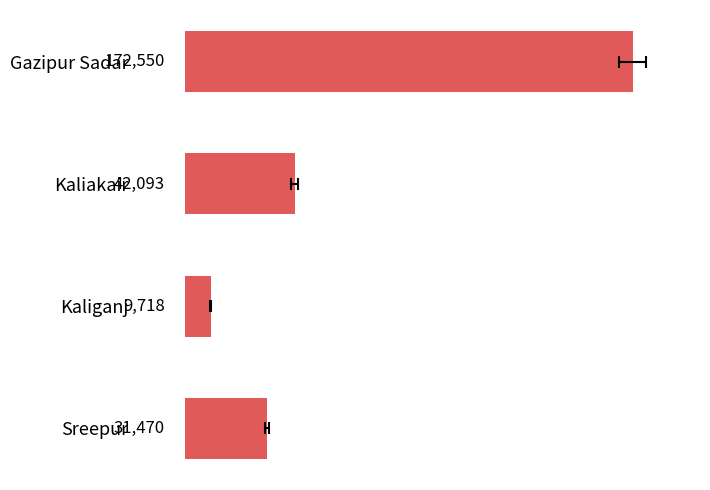

Read the value at Gazipur Sadar.

172550